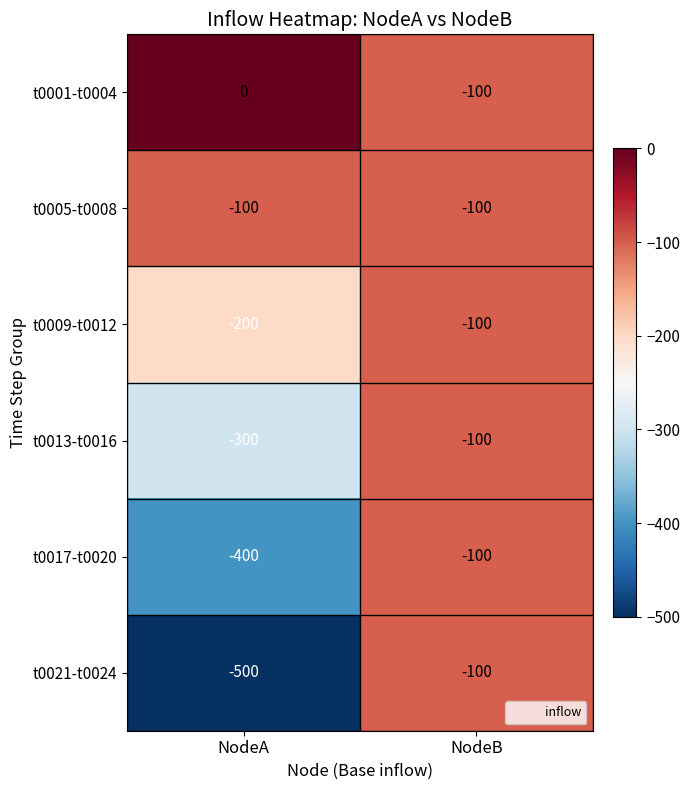

Read the t0021-t0024 value at NodeB, to the nearest 5.

-100